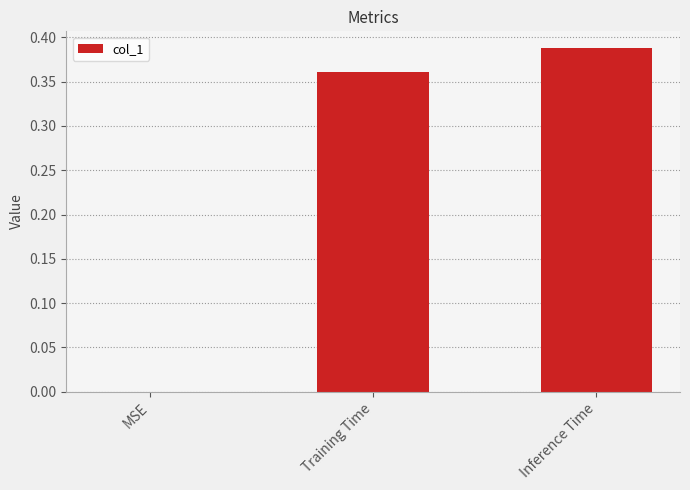

True or false: the data shows 0.2 at Inference Time.

False